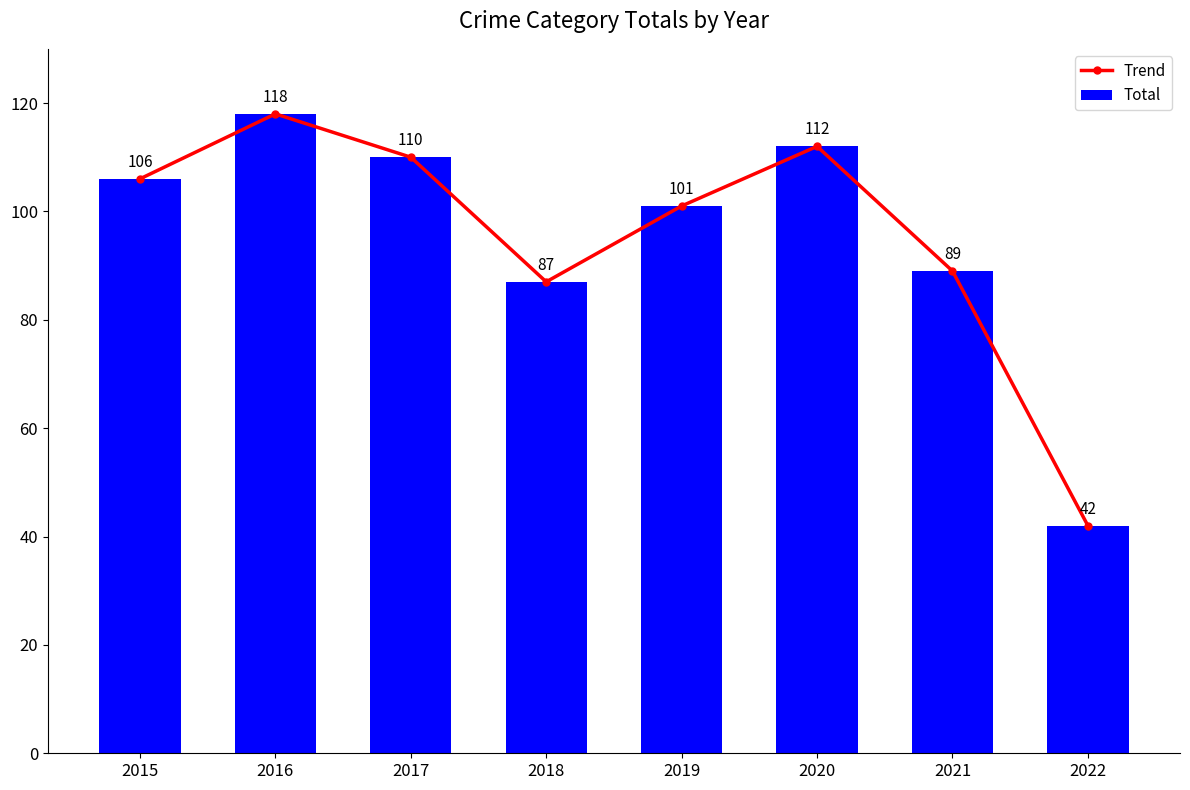

How many values in the Total series exceed 106?

3